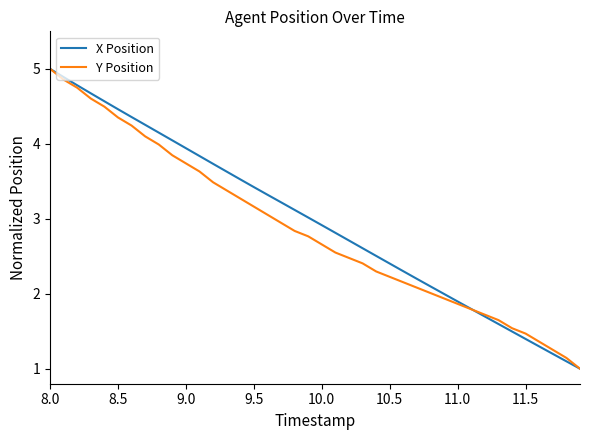

What is the highest value of the Y Position series?

5.0